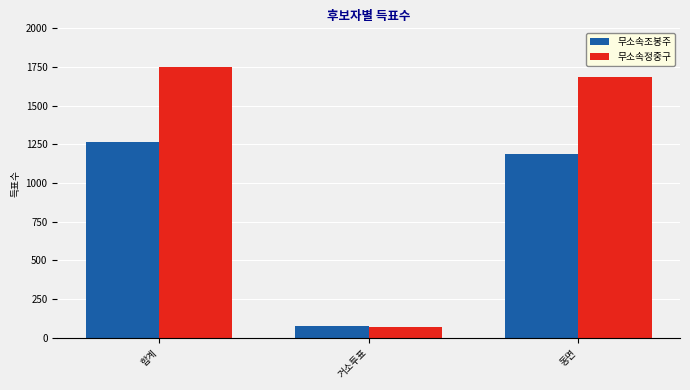

Which label corresponds to the smallest value in the chart?

거소투표